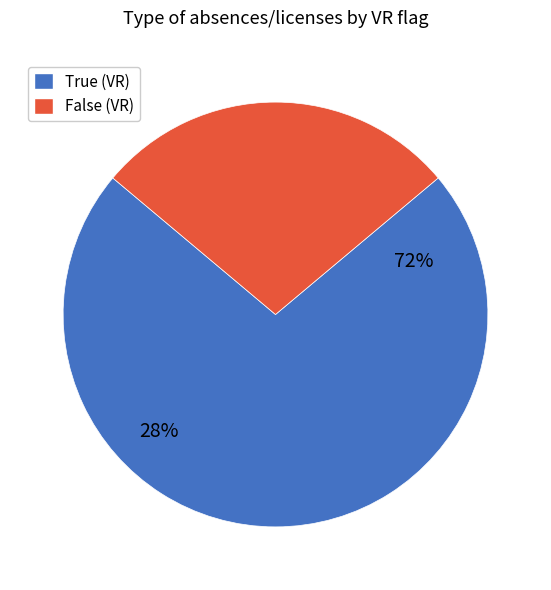

Which slice is the smallest?

False